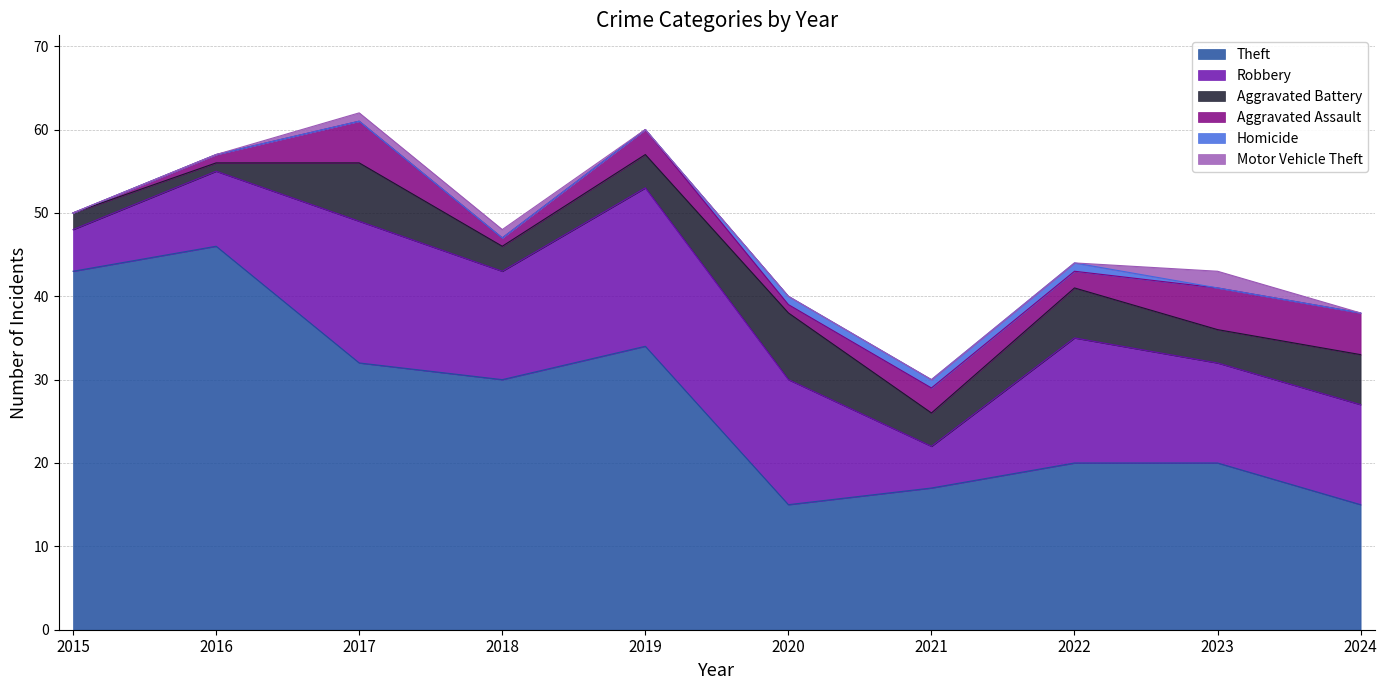

How many interior local valleys does the Theft series have?

2